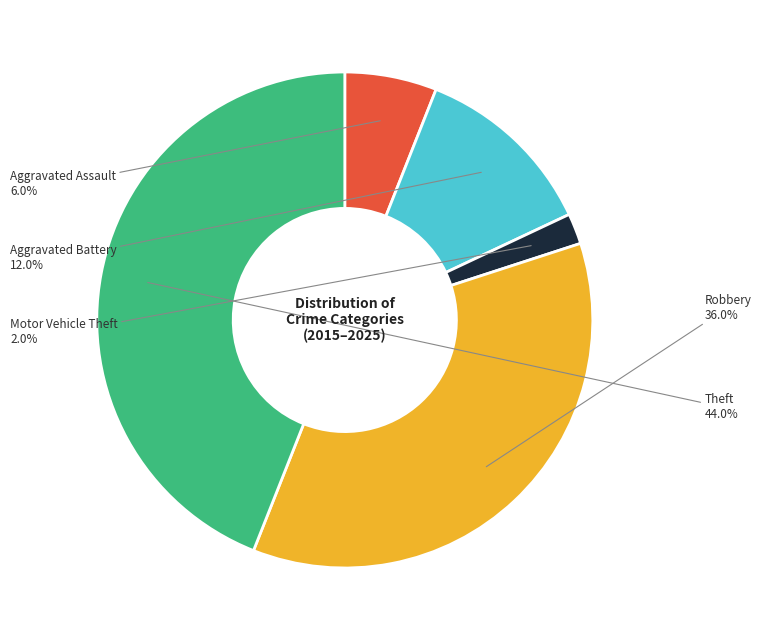

Does Robbery account for over 50% of the chart?

No